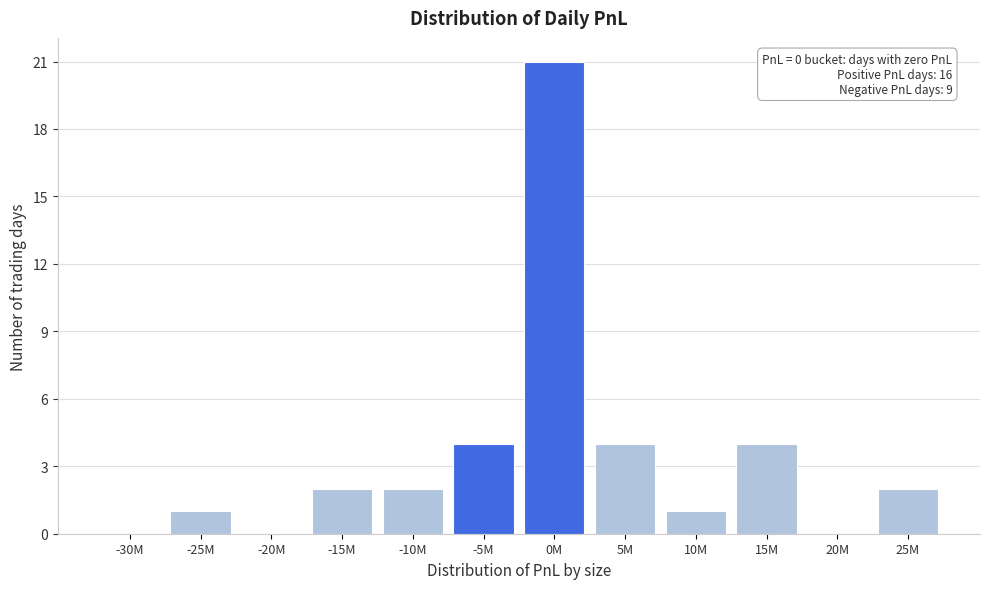

Reading right to left, extract all data points from this chart.

25M=2	20M=0	15M=4	10M=1	5M=4	0M=21	-5M=4	-10M=2	-15M=2	-20M=0	-25M=1	-30M=0